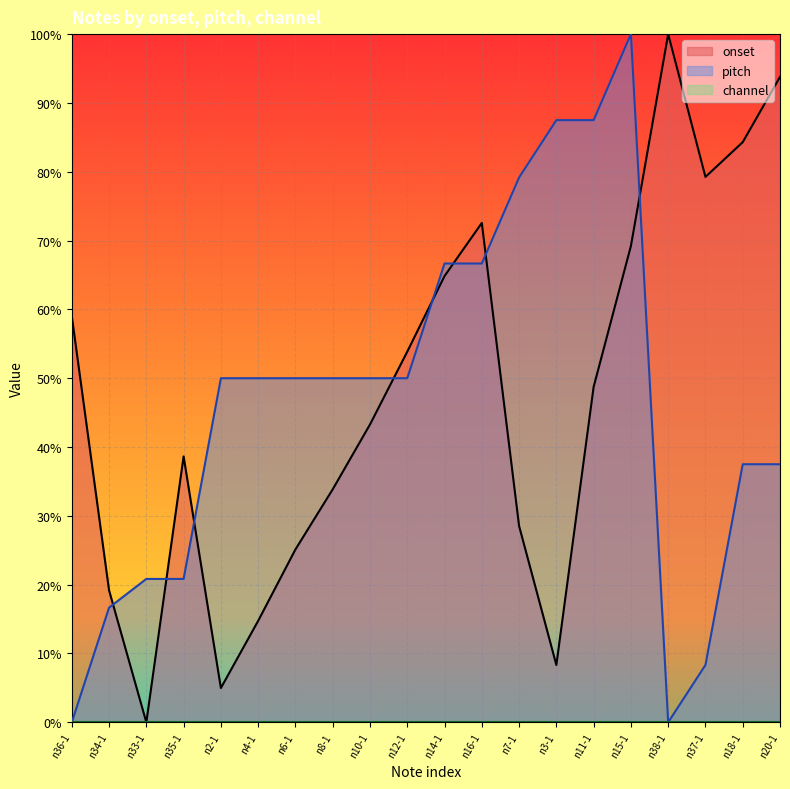

How many intersections are there between pitch and onset?

8